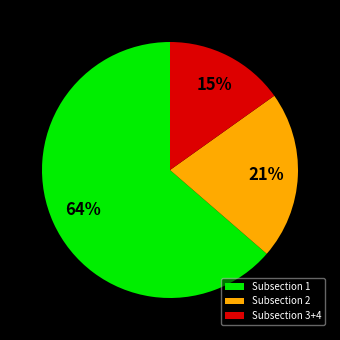

Do Subsection 2 and Subsection 1 together represent more than half of the pie?

Yes